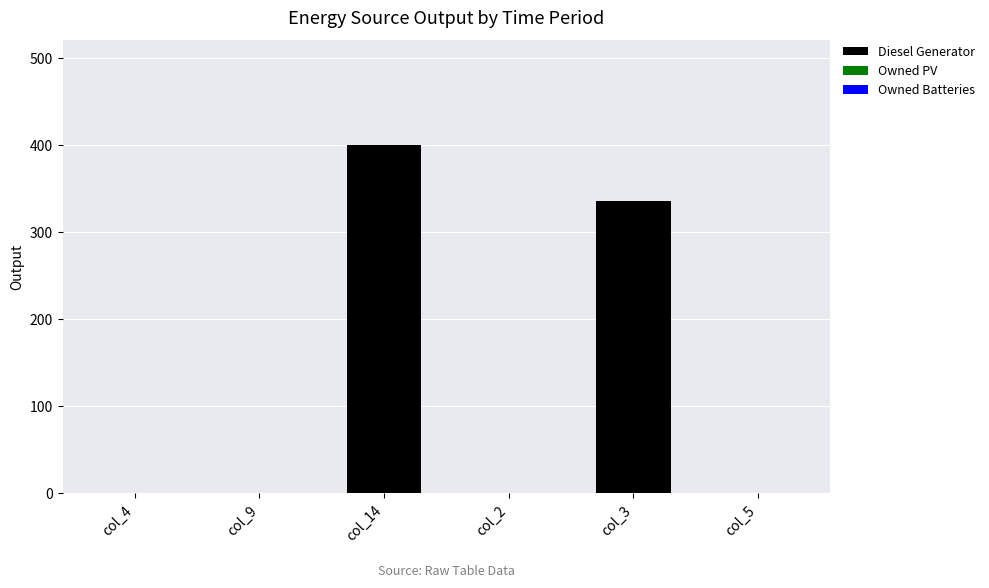

What is the change in value from col_14 to col_3?

-64